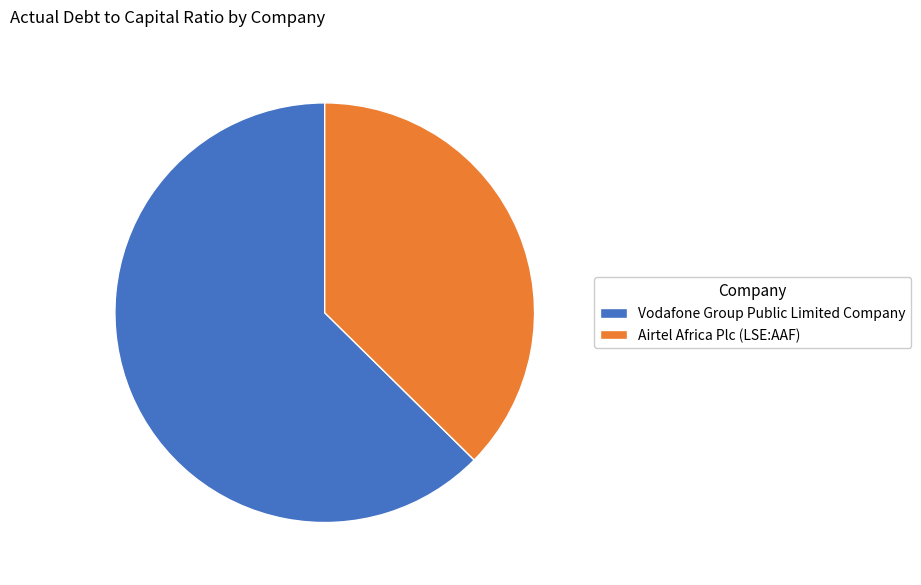

Combined, do Airtel Africa Plc (LSE:AAF) and Vodafone Group Public Limited Company account for over 50%?

Yes